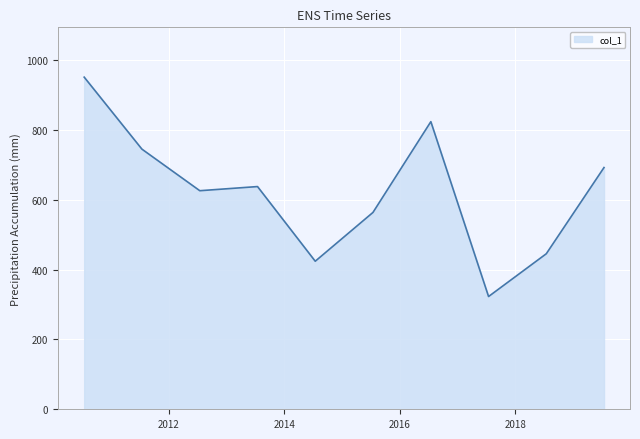

What is the difference between the maximum and minimum values?

628.1